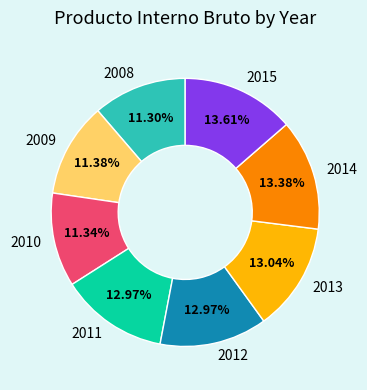

The 2012 slice represents 13% of the pie. True or false?

True